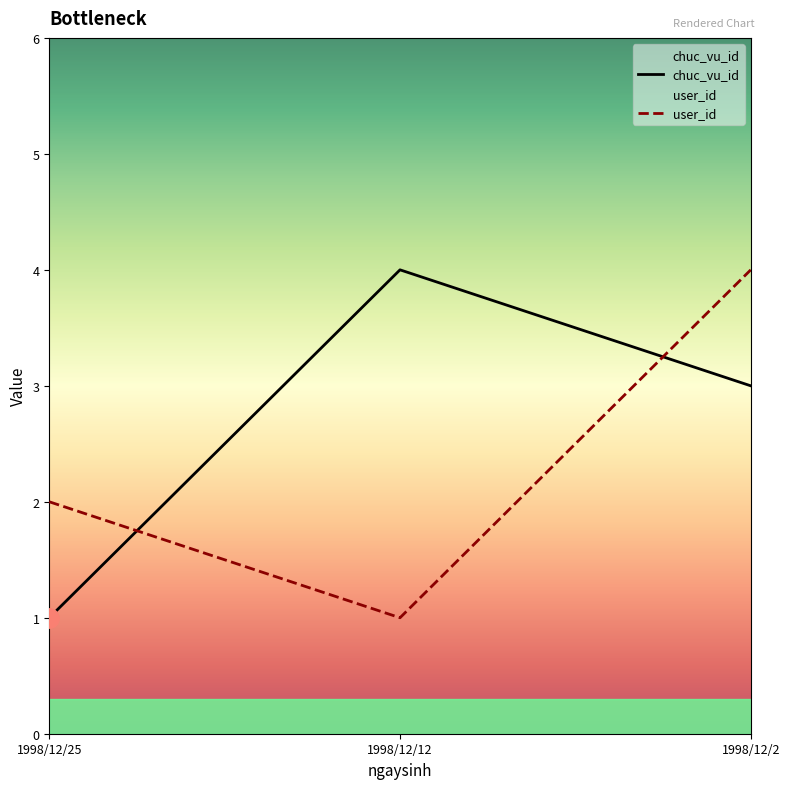

How many values in the user_id series are below 2?

1